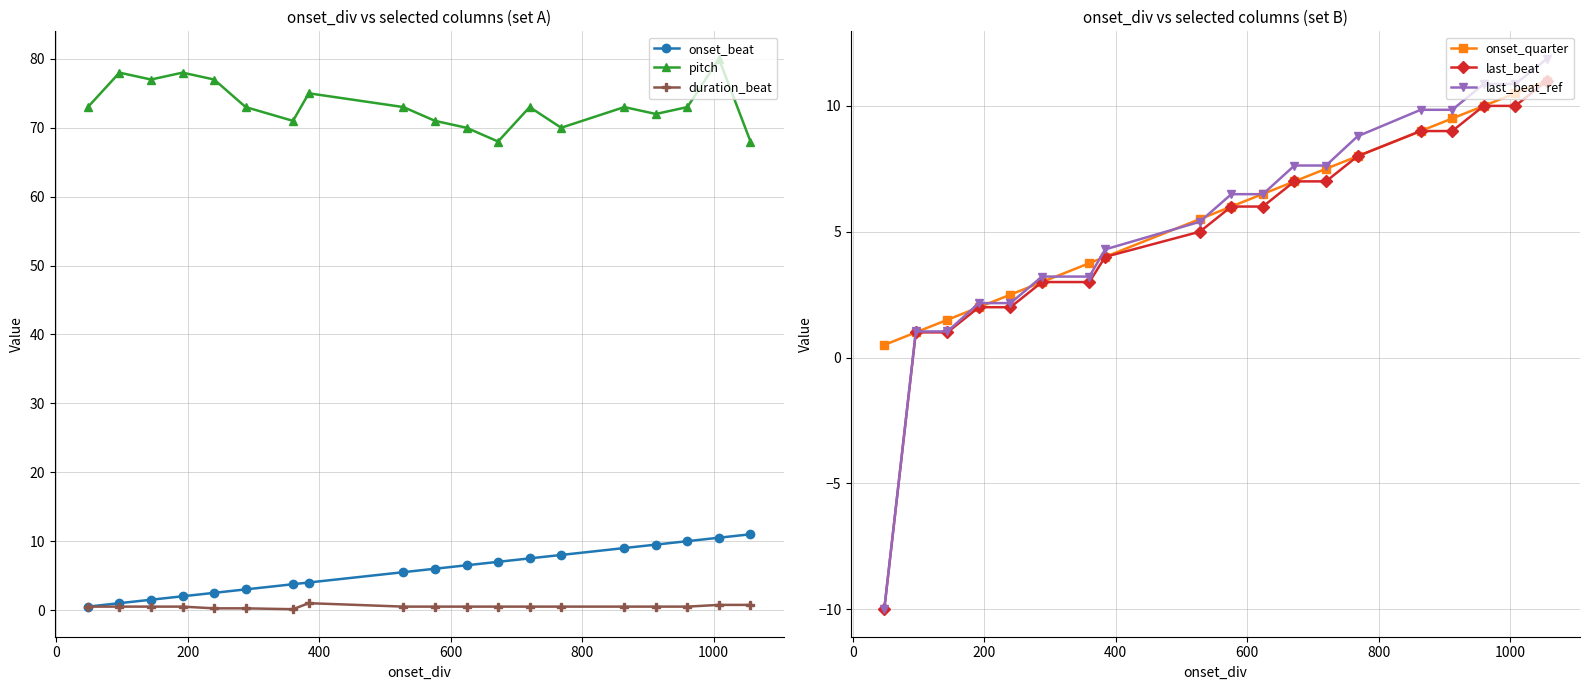

How many data points in last_beat_ref are less than 6?

9